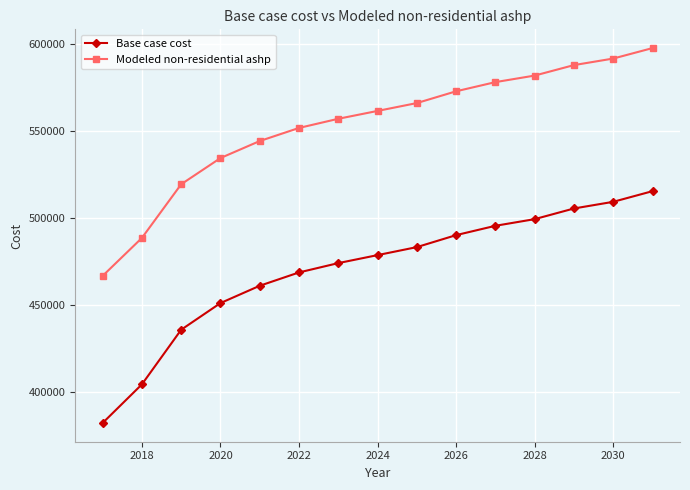

Reading left to right, list all the values displayed in this chart.

Base case cost: 382059.2	404265.0	435659.4	450973.8	460928.1	468585.3	473945.3	478539.6	483133.9	490025.4	495385.4	499214.0	505339.7	509168.3	515294.0
Modeled non-residential ashp: 466599.5	488420.6	519271.1	534320.1	544102.0	551626.5	556893.6	561408.4	565923.1	572695.1	577962.3	581724.5	587744.1	591506.4	597526.0